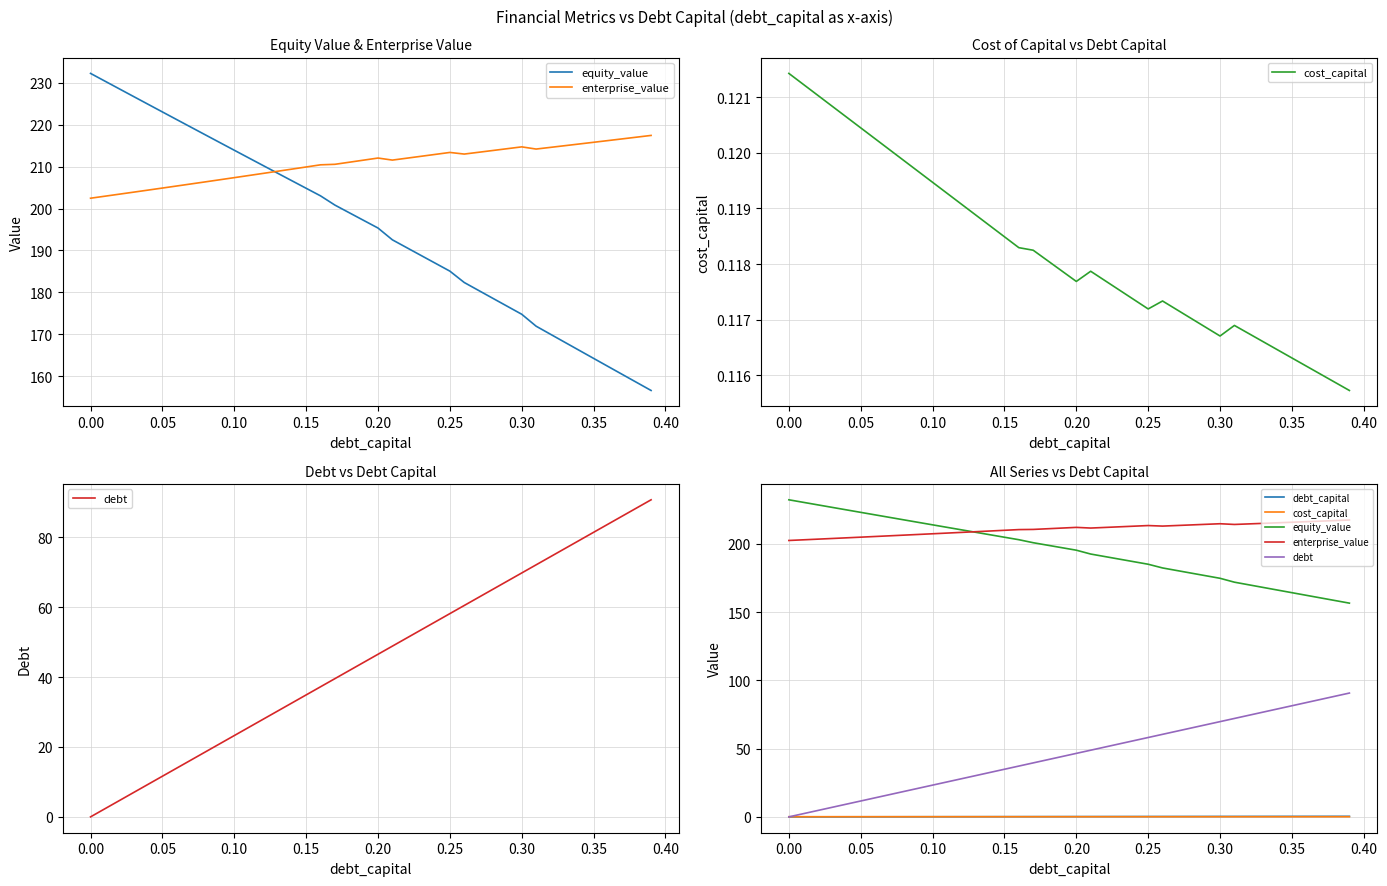

Reading left to right, extract all data points from this chart.

equity_value: 232.3	230.4	228.6	226.7	224.9	223.1	221.2	219.4	217.6	215.8	213.9	212.1	210.3	208.5	206.7	204.8	203.0	200.8	199.0	197.2	195.4	192.5	190.7	188.8	186.9	185.1	182.3	180.5	178.6	176.7	174.8	171.9	170.0	168.1	166.2	164.2	162.3	160.4	158.5	156.6
enterprise_value: 202.5	203.0	203.4	203.9	204.4	204.9	205.4	205.9	206.4	206.9	207.4	207.9	208.4	208.9	209.4	209.9	210.4	210.6	211.1	211.6	212.1	211.6	212.0	212.5	212.9	213.4	213.0	213.4	213.9	214.3	214.7	214.2	214.6	215.0	215.4	215.8	216.2	216.6	217.1	217.5
cost_capital: 0.1	0.1	0.1	0.1	0.1	0.1	0.1	0.1	0.1	0.1	0.1	0.1	0.1	0.1	0.1	0.1	0.1	0.1	0.1	0.1	0.1	0.1	0.1	0.1	0.1	0.1	0.1	0.1	0.1	0.1	0.1	0.1	0.1	0.1	0.1	0.1	0.1	0.1	0.1	0.1
debt: 0.0	2.3	4.7	7.0	9.3	11.6	14.0	16.3	18.6	20.9	23.3	25.6	27.9	30.2	32.6	34.9	37.2	39.5	41.9	44.2	46.5	48.8	51.2	53.5	55.8	58.1	60.5	62.8	65.1	67.4	69.8	72.1	74.4	76.7	79.1	81.4	83.7	86.0	88.4	90.7
debt_capital: 0.0	0.0	0.0	0.0	0.0	0.1	0.1	0.1	0.1	0.1	0.1	0.1	0.1	0.1	0.1	0.1	0.2	0.2	0.2	0.2	0.2	0.2	0.2	0.2	0.2	0.2	0.3	0.3	0.3	0.3	0.3	0.3	0.3	0.3	0.3	0.3	0.4	0.4	0.4	0.4